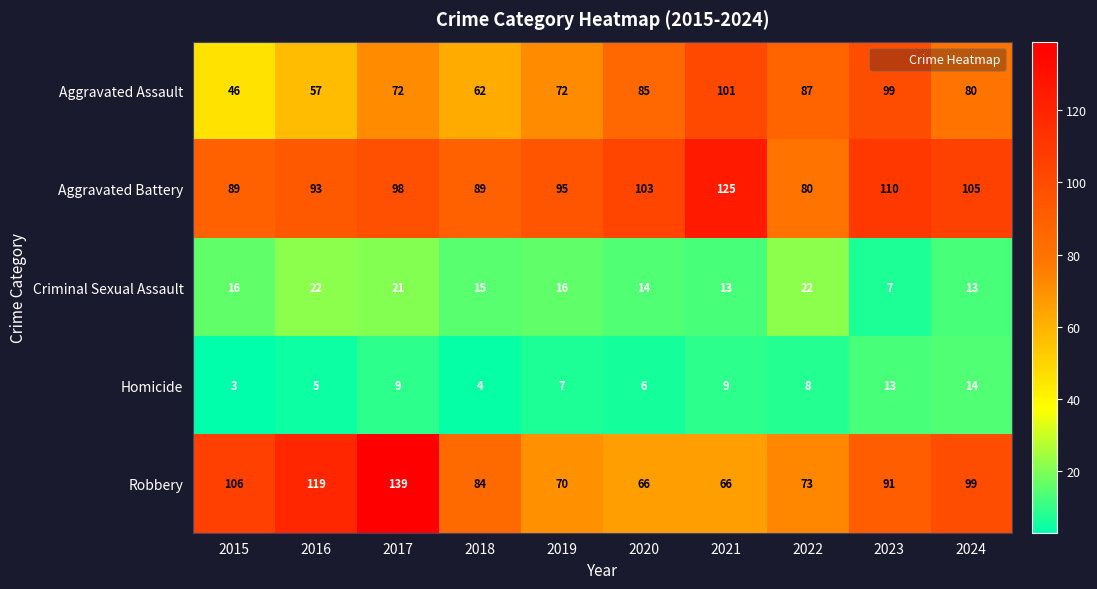

What is the difference between the Robbery values at 2020 and 2016?

53